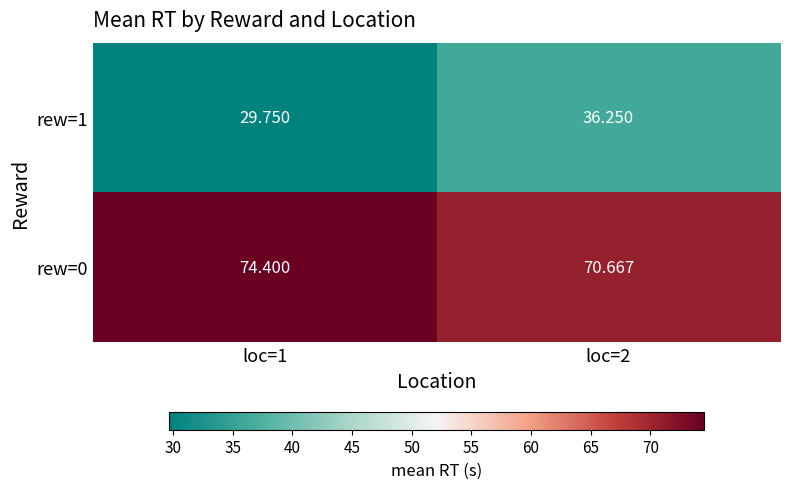

Is the value of rew=1 at loc=2 greater than the value of rew=0 at loc=2?

No